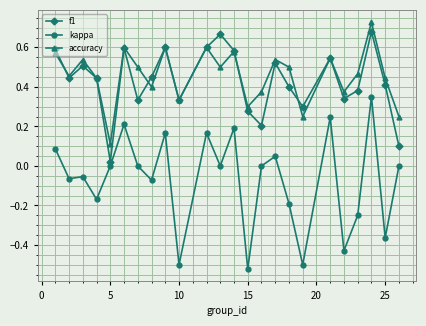

How many lines are shown in the chart?

3